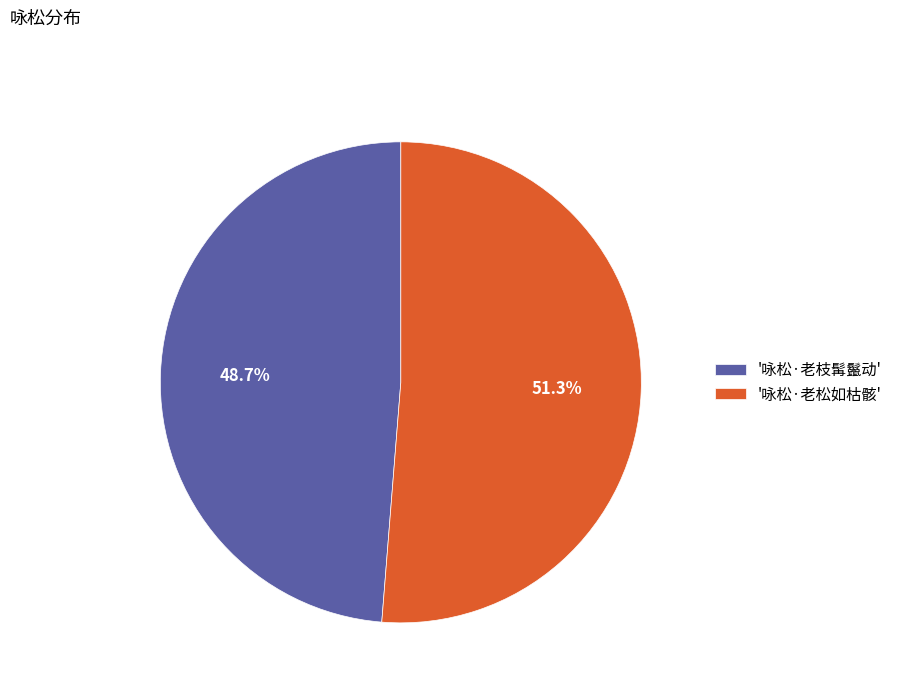

Which slice is the smallest?

'咏松·老枝髯鬣动'